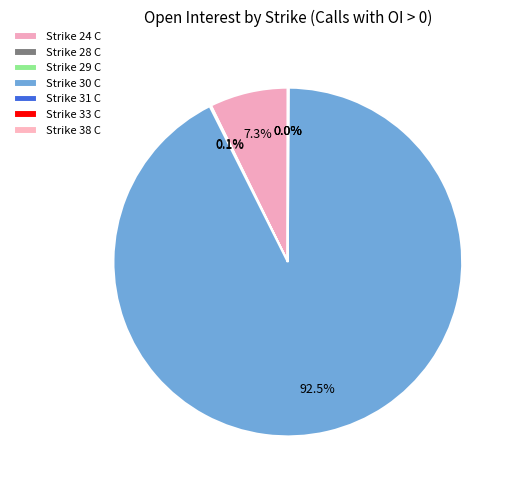

To the nearest percent, what is the difference between the Strike 24 C and Strike 29 C slice percentages?

7%